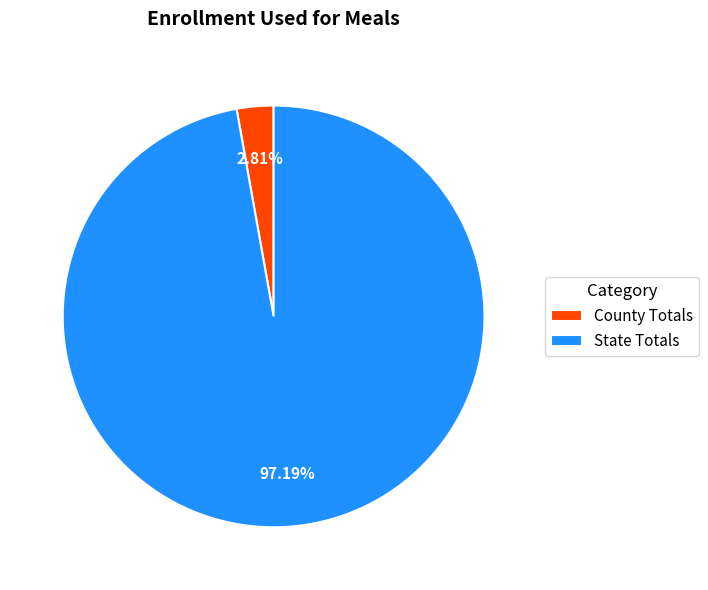

Does any single category account for the majority?

Yes